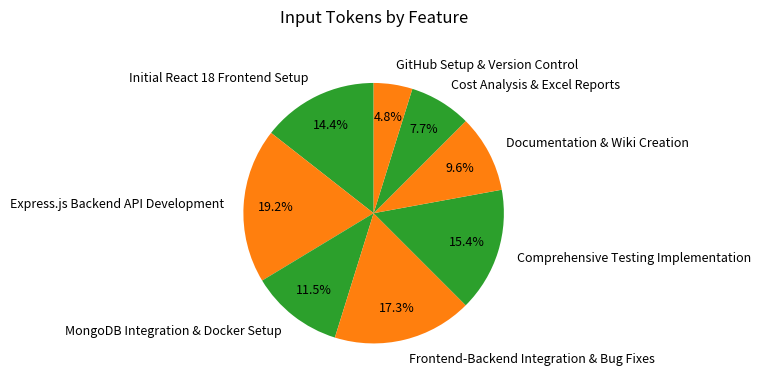

To the nearest percent, what is the difference between the largest and smallest slice percentages?

14%